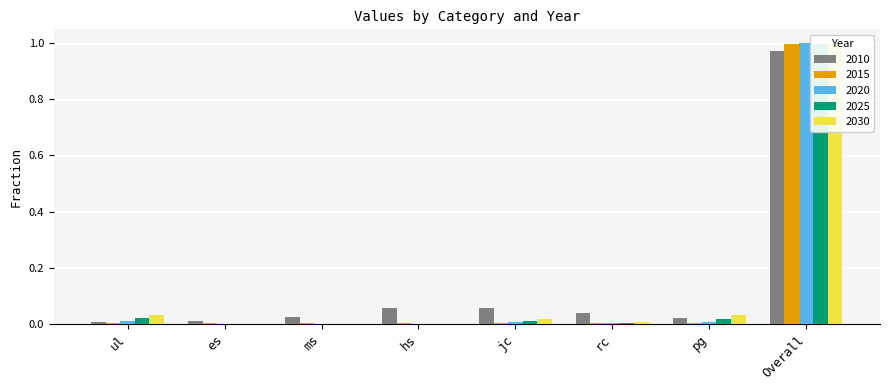

At which category is the sum across all series the highest?

Overall